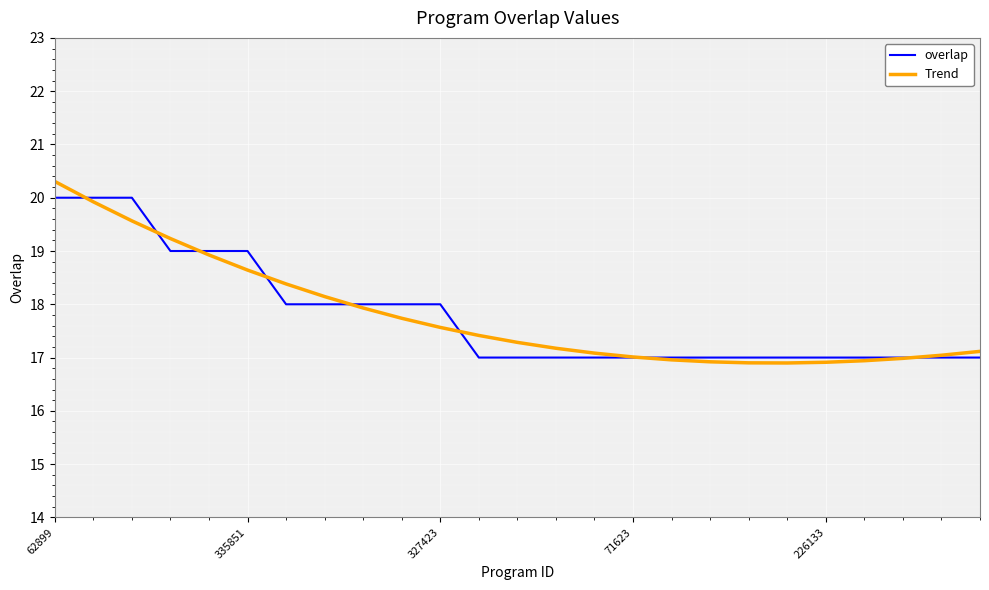

Which series has the widest spread of values?

Trend